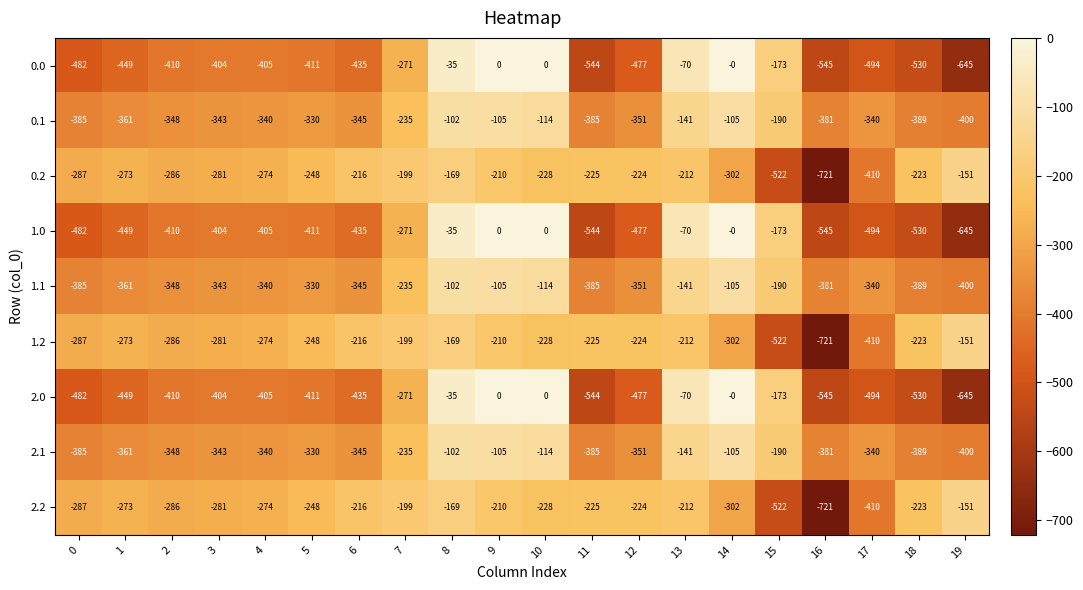

At which category is the sum across all series the highest?

8